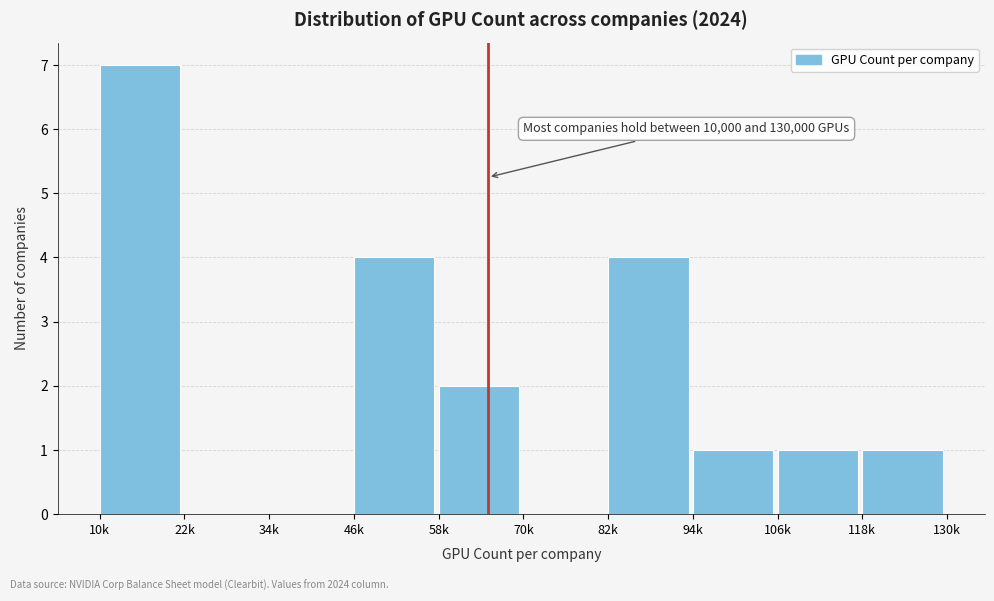

Reading left to right, extract all data points from this chart.

10k=7	22k=0	34k=0	46k=4	58k=2	70k=0	82k=4	94k=1	106k=1	118k=1